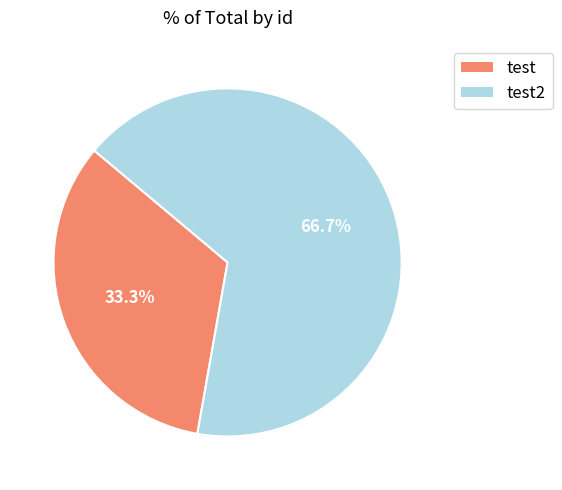

The test slice represents 33% of the pie. True or false?

True